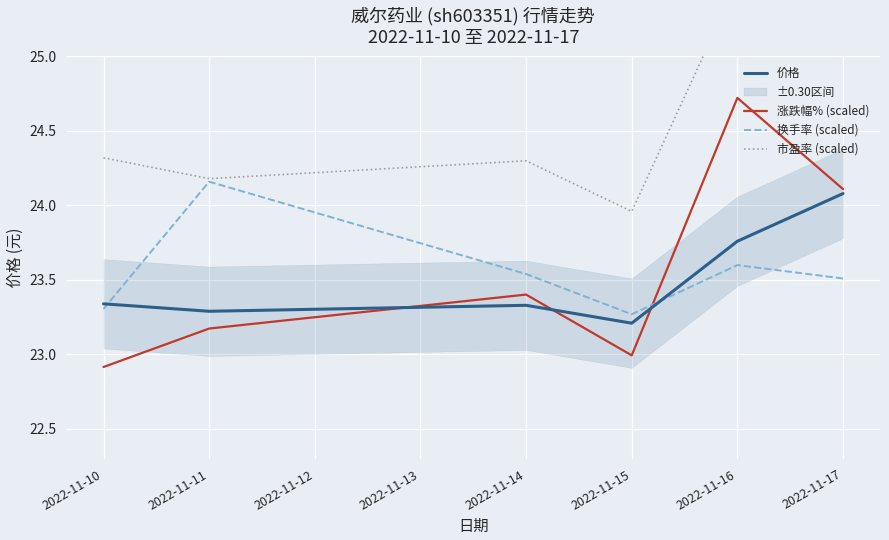

At which category does 价格 reach its first local valley?

2022-11-11